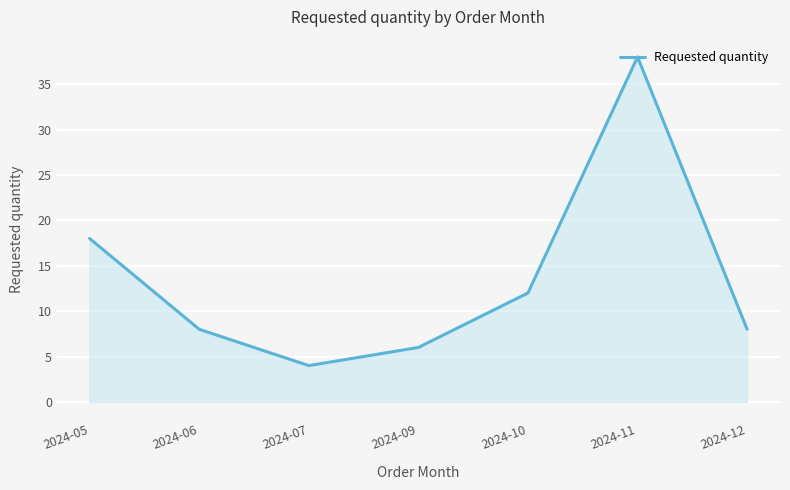

At which category does the chart reach its minimum across all series?

2024-07